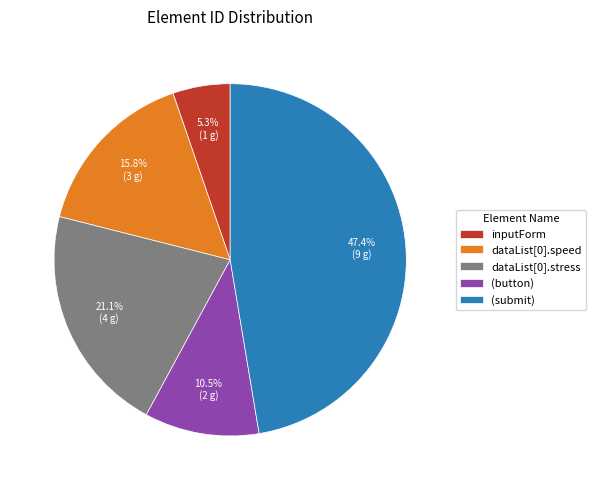

How many slices are in this pie chart?

5